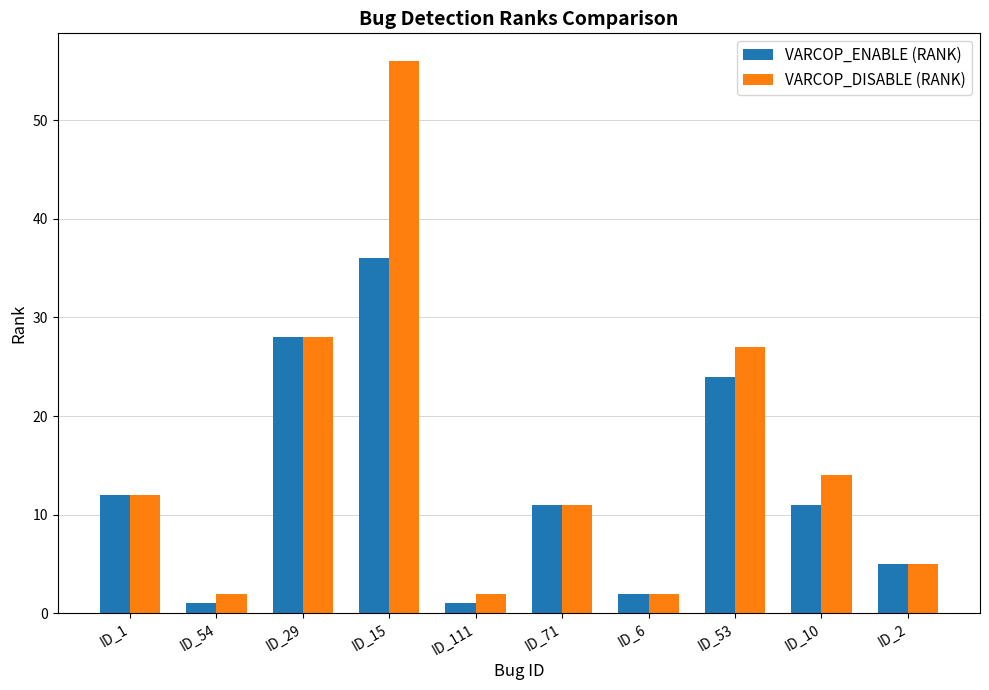

True or false: VARCOP_ENABLE (RANK) has a value of 28 at ID_29.

True